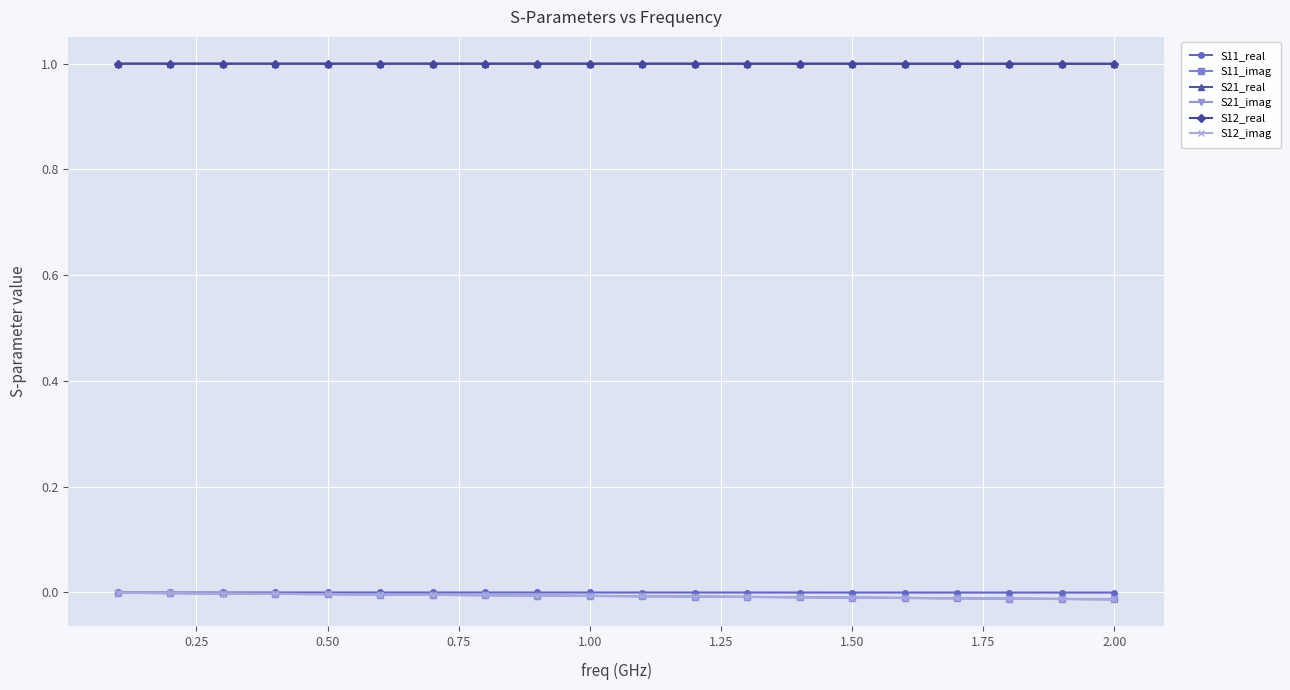

Does the chart have visible grid lines?

Yes